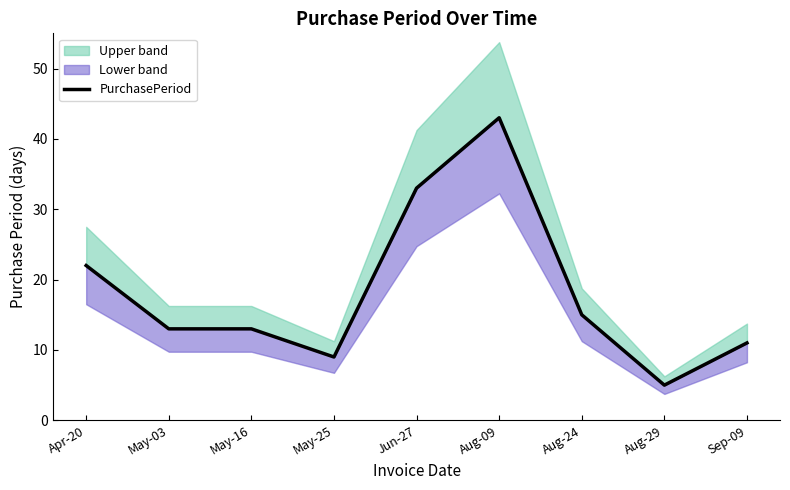

Rank the categories by value from lowest to highest.

Aug-29, May-25, Sep-09, May-03, May-16, Aug-24, Apr-20, Jun-27, Aug-09